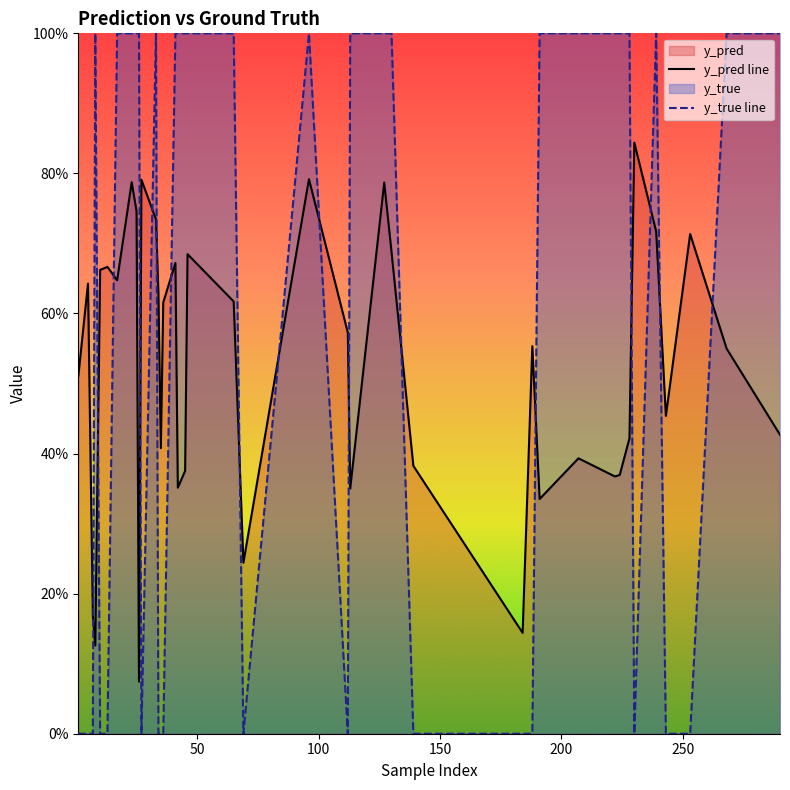

How many lines are shown in the chart?

2